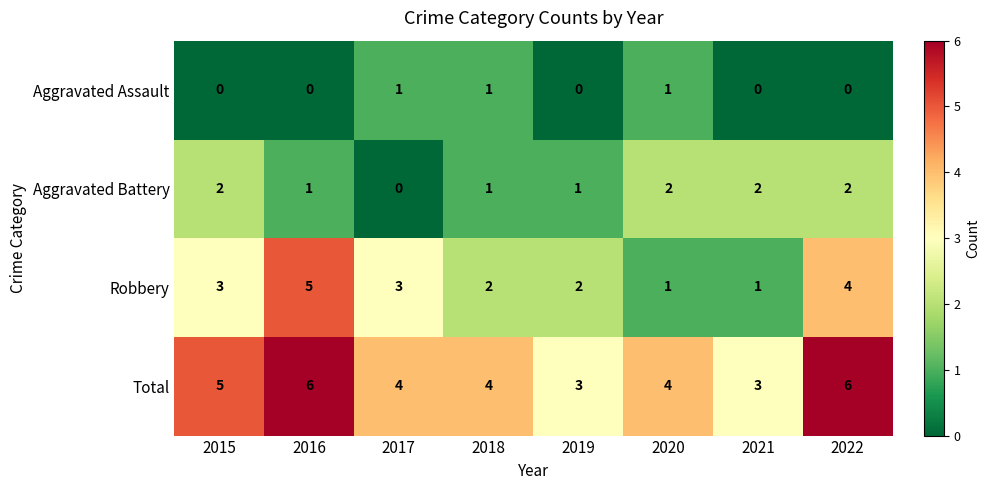

Rank the series by their maximum value, from lowest to highest.

Aggravated Assault, Aggravated Battery, Robbery, Total